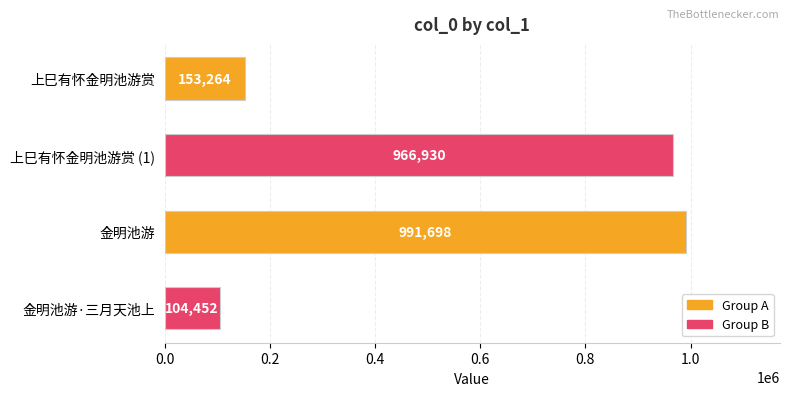

Rank the categories by value from highest to lowest.

金明池游, 上巳有怀金明池游赏 (1), 上巳有怀金明池游赏, 金明池游·三月天池上